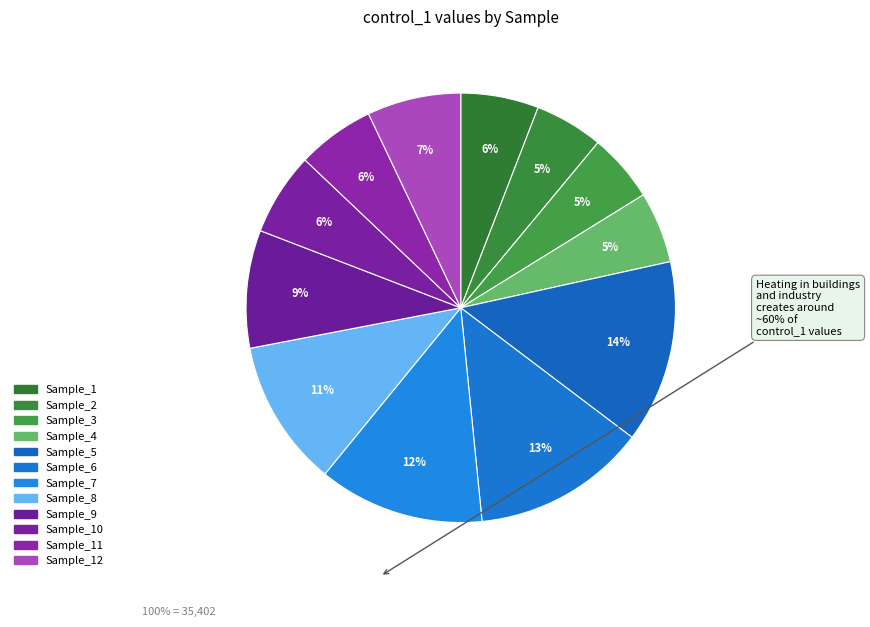

How many segments does this pie chart have?

12